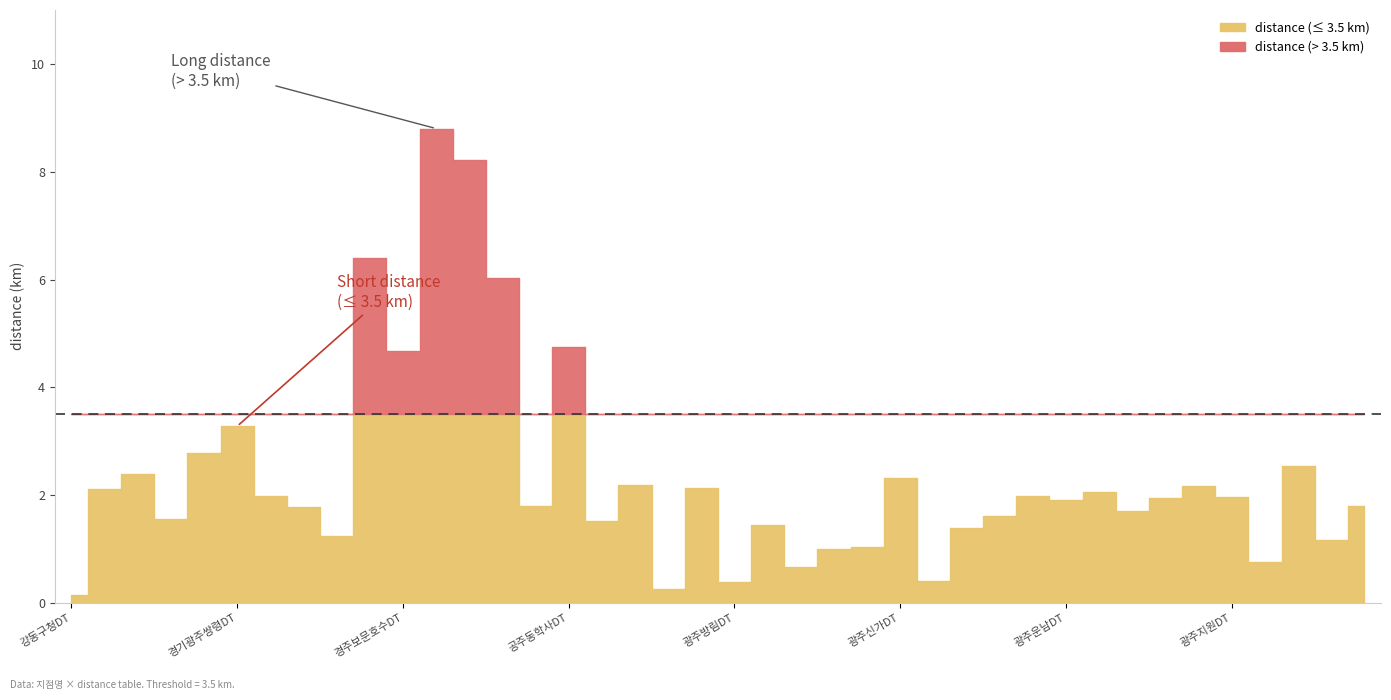

Count the number of values greater than 1.

34